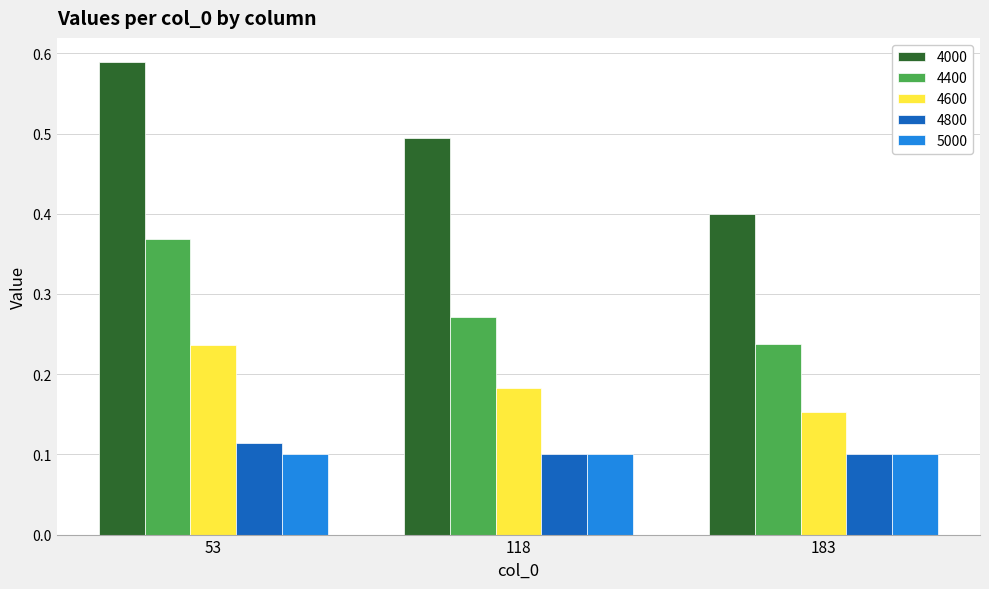

Which category has the highest value in the 4000 series?

53